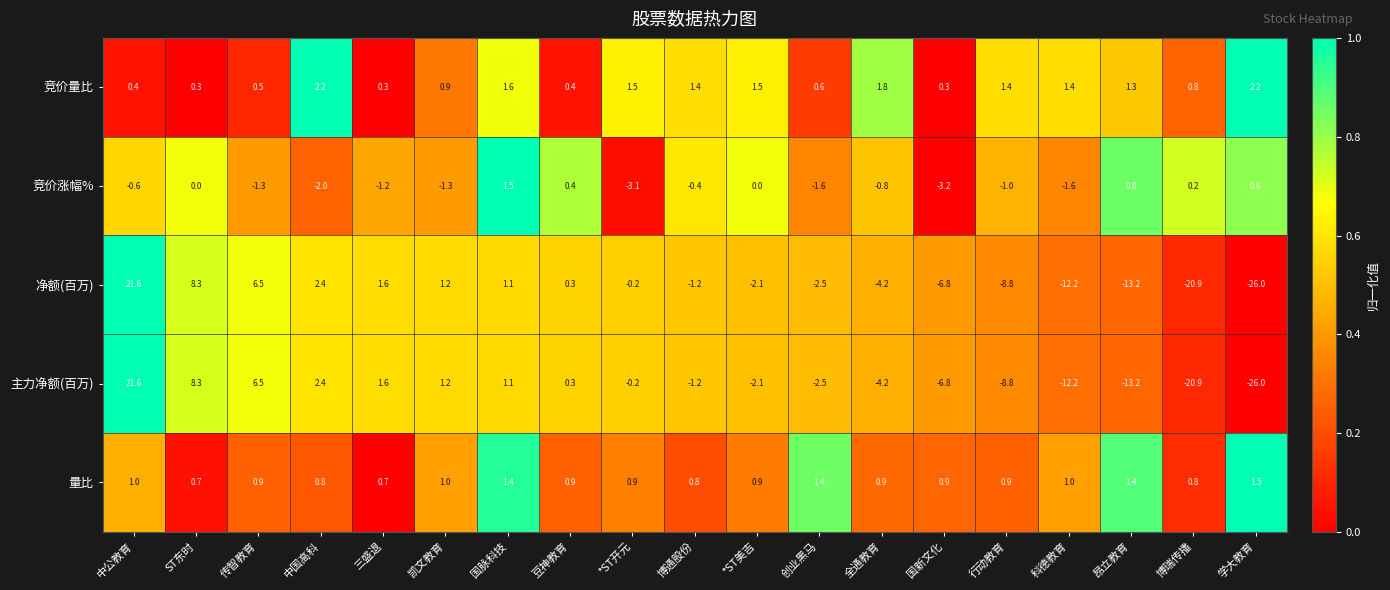

What is the difference between the maximum and minimum values in the 净额(百万) series?

47.6